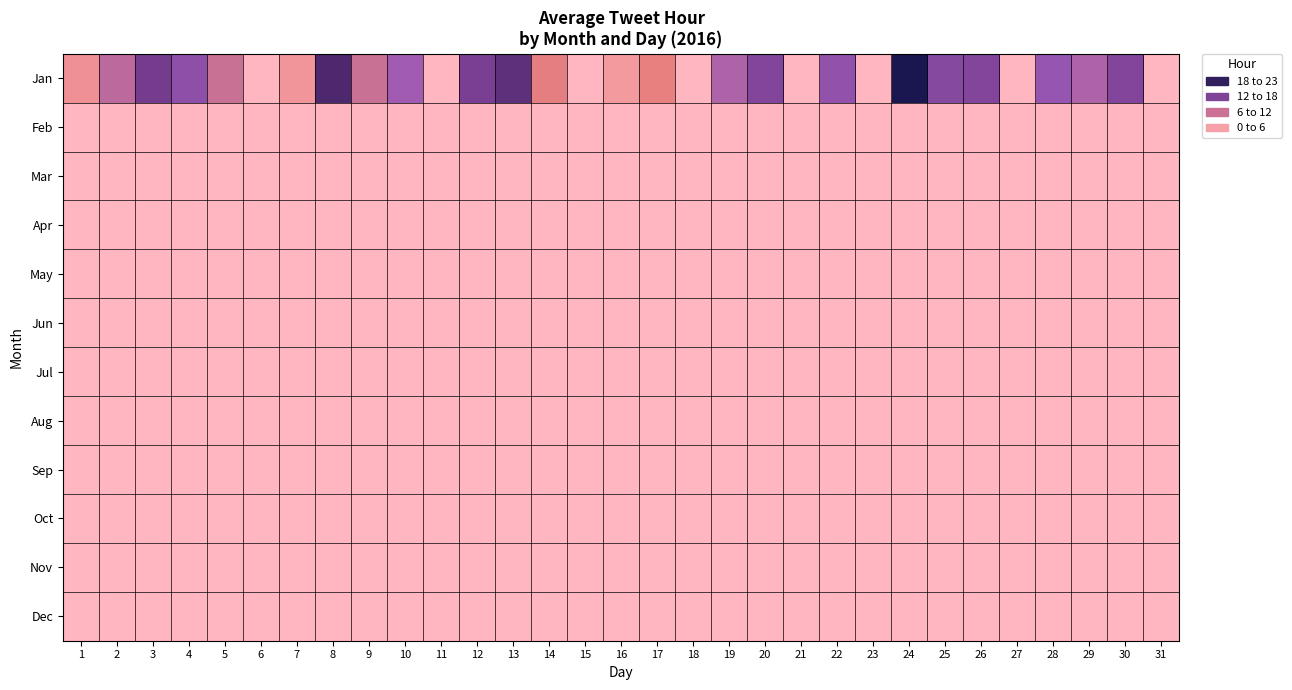

Reading right to left, list all the values displayed in this chart.

Jan: 31=0.0	30=14.5	29=10.0	28=12.0	27=0.0	26=14.5	25=14.0	24=22.0	23=0.0	22=12.5	21=0.0	20=14.5	19=10.0	18=0.0	17=5.7	16=3.0	15=0.0	14=6.0	13=18.0	12=15.5	11=0.0	10=11.0	9=8.0	8=19.0	7=3.5	6=0.0	5=8.0	4=13.0	3=16.0	2=9.0	1=4.0
Feb: 31=0.0	30=0.0	29=0.0	28=0.0	27=0.0	26=0.0	25=0.0	24=0.0	23=0.0	22=0.0	21=0.0	20=0.0	19=0.0	18=0.0	17=0.0	16=0.0	15=0.0	14=0.0	13=0.0	12=0.0	11=0.0	10=0.0	9=0.0	8=0.0	7=0.0	6=0.0	5=0.0	4=0.0	3=0.0	2=0.0	1=0.0
Mar: 31=0.0	30=0.0	29=0.0	28=0.0	27=0.0	26=0.0	25=0.0	24=0.0	23=0.0	22=0.0	21=0.0	20=0.0	19=0.0	18=0.0	17=0.0	16=0.0	15=0.0	14=0.0	13=0.0	12=0.0	11=0.0	10=0.0	9=0.0	8=0.0	7=0.0	6=0.0	5=0.0	4=0.0	3=0.0	2=0.0	1=0.0
Apr: 31=0.0	30=0.0	29=0.0	28=0.0	27=0.0	26=0.0	25=0.0	24=0.0	23=0.0	22=0.0	21=0.0	20=0.0	19=0.0	18=0.0	17=0.0	16=0.0	15=0.0	14=0.0	13=0.0	12=0.0	11=0.0	10=0.0	9=0.0	8=0.0	7=0.0	6=0.0	5=0.0	4=0.0	3=0.0	2=0.0	1=0.0
May: 31=0.0	30=0.0	29=0.0	28=0.0	27=0.0	26=0.0	25=0.0	24=0.0	23=0.0	22=0.0	21=0.0	20=0.0	19=0.0	18=0.0	17=0.0	16=0.0	15=0.0	14=0.0	13=0.0	12=0.0	11=0.0	10=0.0	9=0.0	8=0.0	7=0.0	6=0.0	5=0.0	4=0.0	3=0.0	2=0.0	1=0.0
Jun: 31=0.0	30=0.0	29=0.0	28=0.0	27=0.0	26=0.0	25=0.0	24=0.0	23=0.0	22=0.0	21=0.0	20=0.0	19=0.0	18=0.0	17=0.0	16=0.0	15=0.0	14=0.0	13=0.0	12=0.0	11=0.0	10=0.0	9=0.0	8=0.0	7=0.0	6=0.0	5=0.0	4=0.0	3=0.0	2=0.0	1=0.0
Jul: 31=0.0	30=0.0	29=0.0	28=0.0	27=0.0	26=0.0	25=0.0	24=0.0	23=0.0	22=0.0	21=0.0	20=0.0	19=0.0	18=0.0	17=0.0	16=0.0	15=0.0	14=0.0	13=0.0	12=0.0	11=0.0	10=0.0	9=0.0	8=0.0	7=0.0	6=0.0	5=0.0	4=0.0	3=0.0	2=0.0	1=0.0
Aug: 31=0.0	30=0.0	29=0.0	28=0.0	27=0.0	26=0.0	25=0.0	24=0.0	23=0.0	22=0.0	21=0.0	20=0.0	19=0.0	18=0.0	17=0.0	16=0.0	15=0.0	14=0.0	13=0.0	12=0.0	11=0.0	10=0.0	9=0.0	8=0.0	7=0.0	6=0.0	5=0.0	4=0.0	3=0.0	2=0.0	1=0.0
Sep: 31=0.0	30=0.0	29=0.0	28=0.0	27=0.0	26=0.0	25=0.0	24=0.0	23=0.0	22=0.0	21=0.0	20=0.0	19=0.0	18=0.0	17=0.0	16=0.0	15=0.0	14=0.0	13=0.0	12=0.0	11=0.0	10=0.0	9=0.0	8=0.0	7=0.0	6=0.0	5=0.0	4=0.0	3=0.0	2=0.0	1=0.0
Oct: 31=0.0	30=0.0	29=0.0	28=0.0	27=0.0	26=0.0	25=0.0	24=0.0	23=0.0	22=0.0	21=0.0	20=0.0	19=0.0	18=0.0	17=0.0	16=0.0	15=0.0	14=0.0	13=0.0	12=0.0	11=0.0	10=0.0	9=0.0	8=0.0	7=0.0	6=0.0	5=0.0	4=0.0	3=0.0	2=0.0	1=0.0
Nov: 31=0.0	30=0.0	29=0.0	28=0.0	27=0.0	26=0.0	25=0.0	24=0.0	23=0.0	22=0.0	21=0.0	20=0.0	19=0.0	18=0.0	17=0.0	16=0.0	15=0.0	14=0.0	13=0.0	12=0.0	11=0.0	10=0.0	9=0.0	8=0.0	7=0.0	6=0.0	5=0.0	4=0.0	3=0.0	2=0.0	1=0.0
Dec: 31=0.0	30=0.0	29=0.0	28=0.0	27=0.0	26=0.0	25=0.0	24=0.0	23=0.0	22=0.0	21=0.0	20=0.0	19=0.0	18=0.0	17=0.0	16=0.0	15=0.0	14=0.0	13=0.0	12=0.0	11=0.0	10=0.0	9=0.0	8=0.0	7=0.0	6=0.0	5=0.0	4=0.0	3=0.0	2=0.0	1=0.0